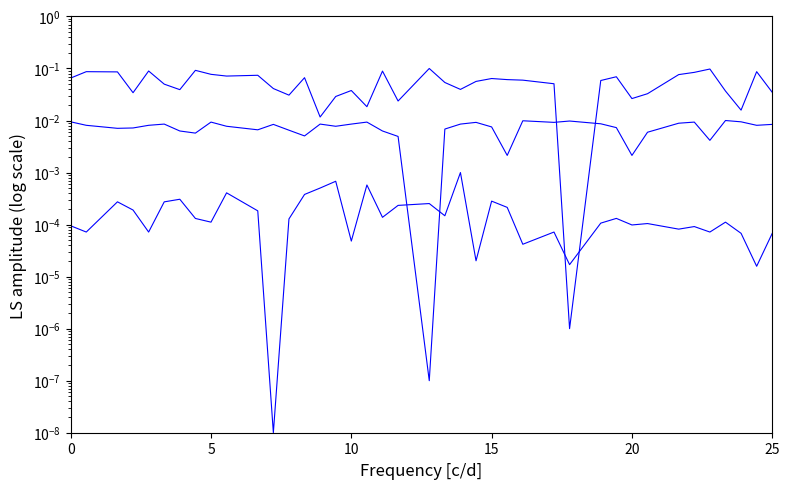

Reading left to right, extract all data points from this chart.

Temperature (C): 0.1	0.1	0.1	0.0	0.1	0.1	0.0	0.1	0.1	0.1	0.1	0.0	0.0	0.1	0.0	0.0	0.0	0.0	0.1	0.0	0.1	0.1	0.0	0.1	0.1	0.1	0.1	0.1	0.0	0.1	0.1	0.0	0.0	0.1	0.1	0.1	0.0	0.0	0.1	0.0
Humidity (%): 0.0	0.0	0.0	0.0	0.0	0.0	0.0	0.0	0.0	0.0	0.0	0.0	0.0	0.0	0.0	0.0	0.0	0.0	0.0	0.0	0.0	0.0	0.0	0.0	0.0	0.0	0.0	0.0	0.0	0.0	0.0	0.0	0.0	0.0	0.0	0.0	0.0	0.0	0.0	0.0
Wind Speed (km/h): 0.0	0.0	0.0	0.0	0.0	0.0	0.0	0.0	0.0	0.0	0.0	0.0	0.0	0.0	0.0	0.0	0.0	0.0	0.0	0.0	0.0	0.0	0.0	0.0	0.0	0.0	0.0	0.0	0.0	0.0	0.0	0.0	0.0	0.0	0.0	0.0	0.0	0.0	0.0	0.0